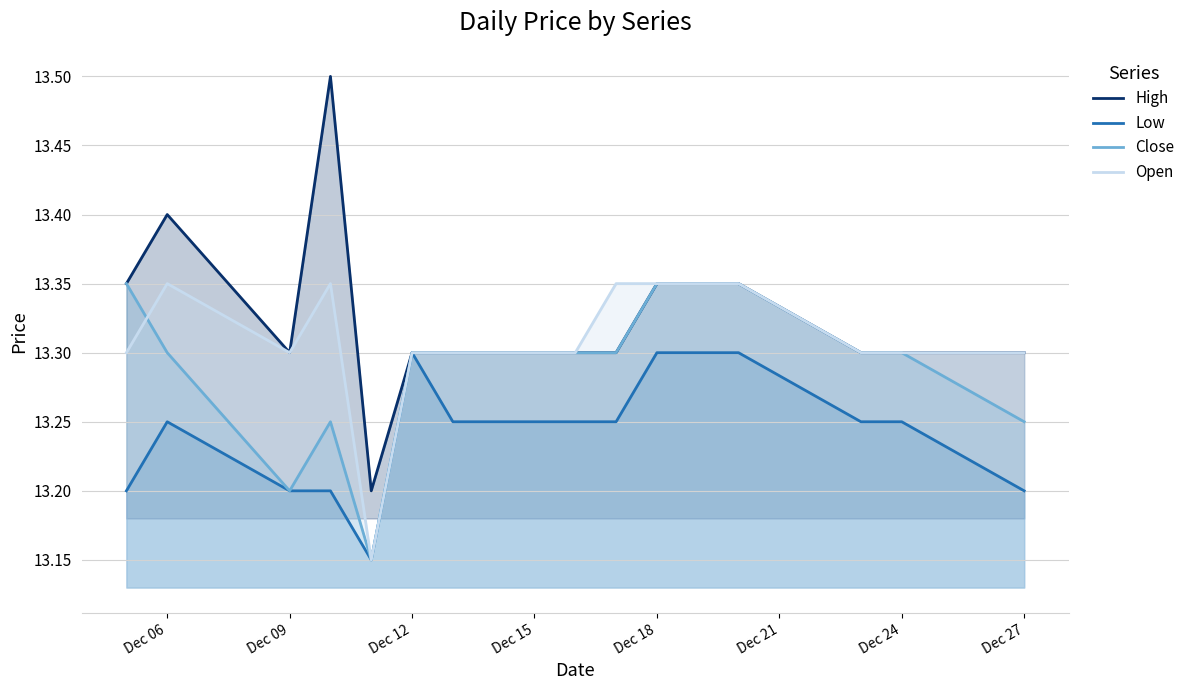

Which series has the largest range (max minus min)?

High